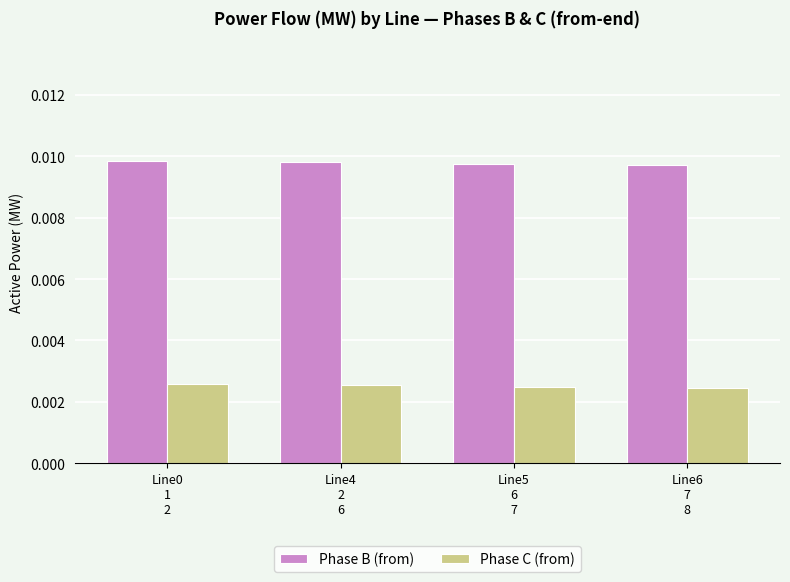

Count the Phase C (from) values in the range 0 to 1.

4